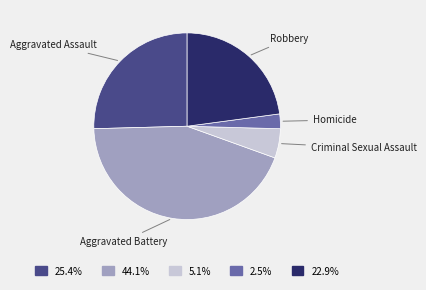

Which has a higher value, Criminal Sexual Assault or Aggravated Battery?

Aggravated Battery